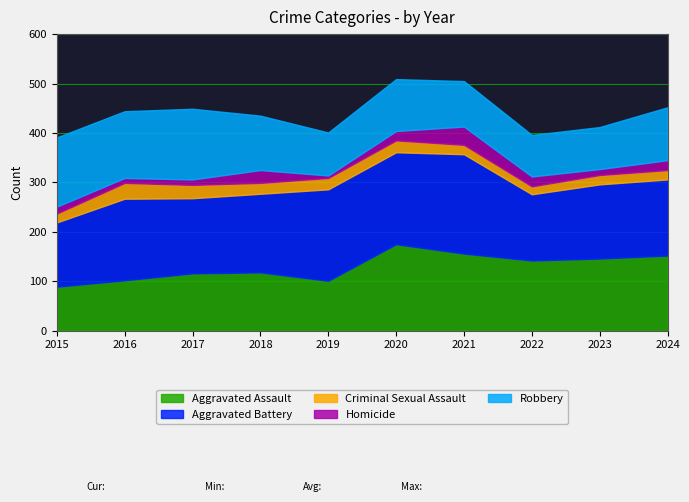

What is the average value of the Criminal Sexual Assault series?

22